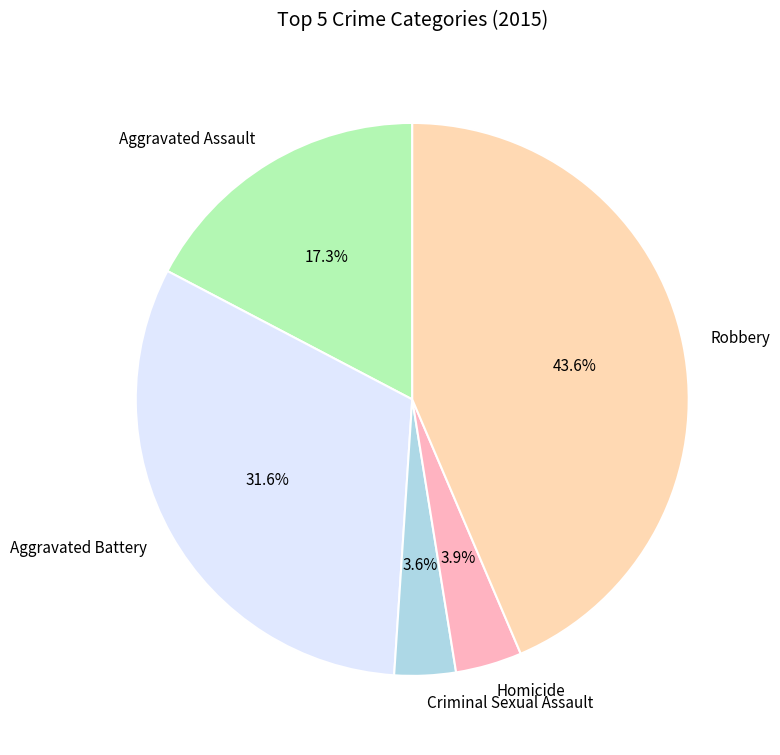

What percentage is NOT represented by Aggravated Assault?

82.7%